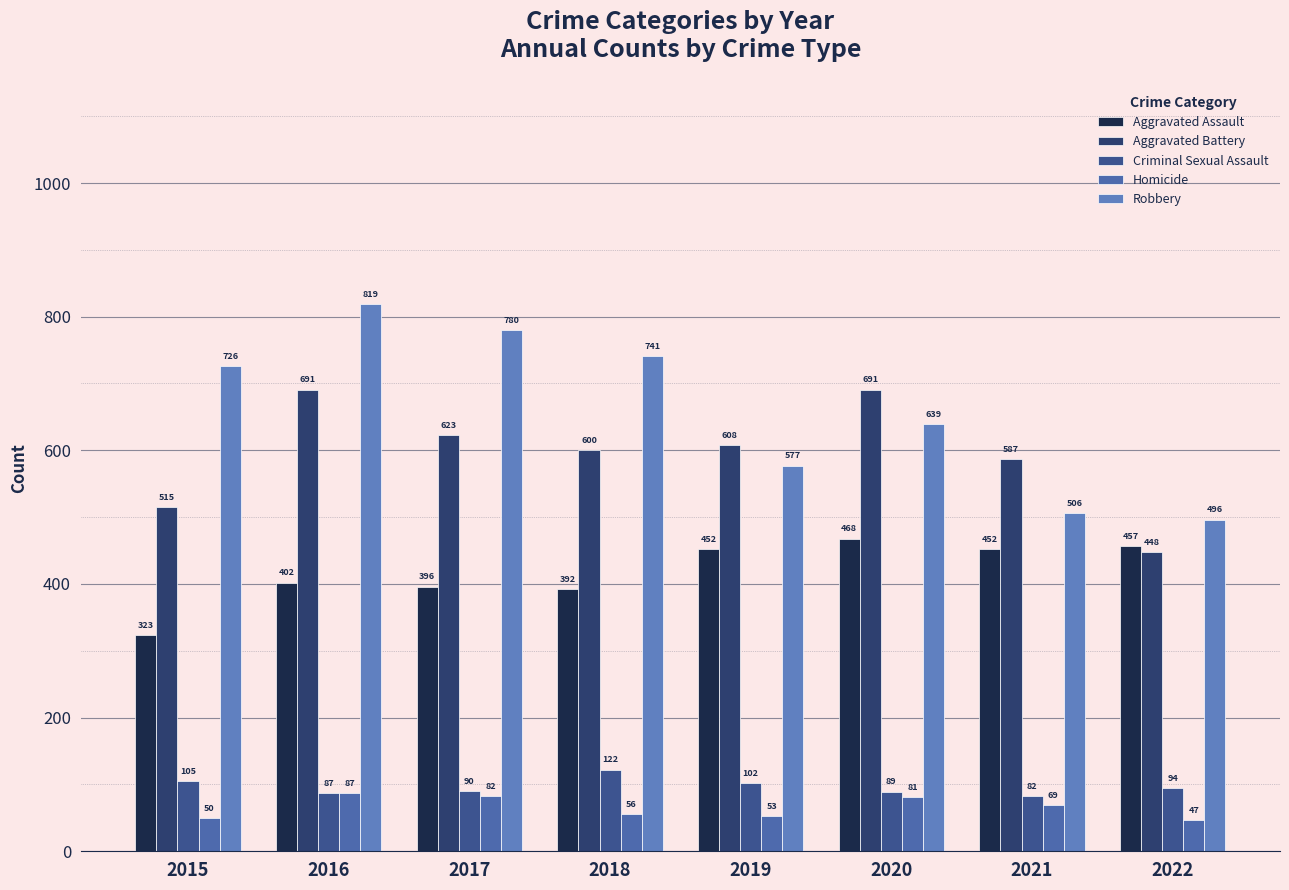

How many bars are there in total?

40